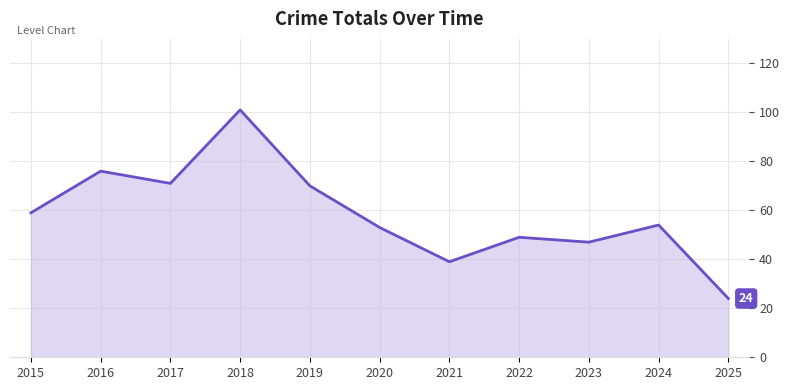

Approximately how many times larger is the value at 2018 compared to 2021?

2.6